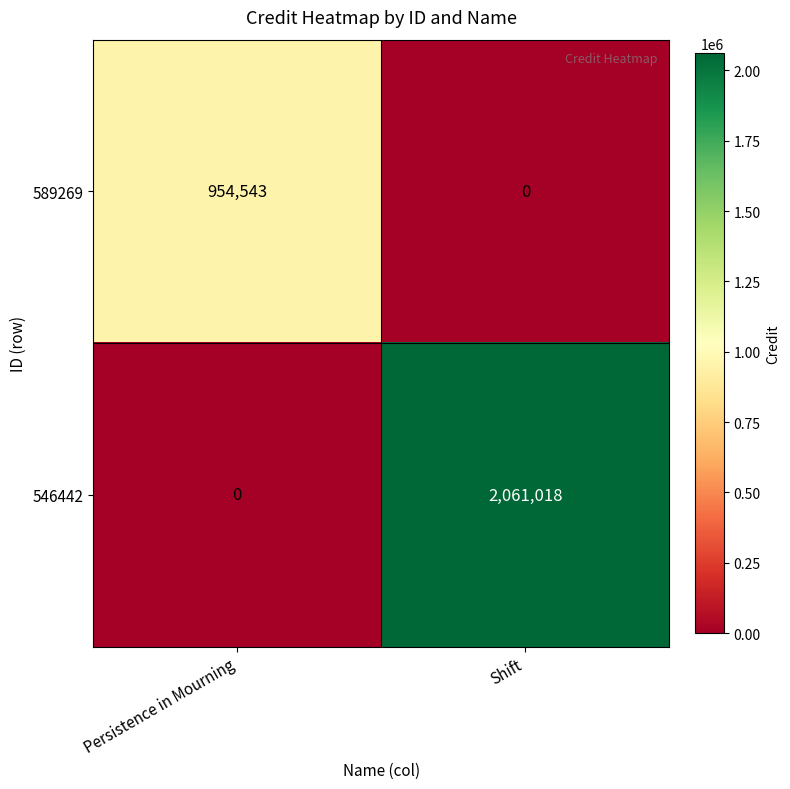

Reading left to right, list all the values displayed in this chart.

589269: Persistence in Mourning=954543	Shift=0
546442: Persistence in Mourning=0	Shift=2061018